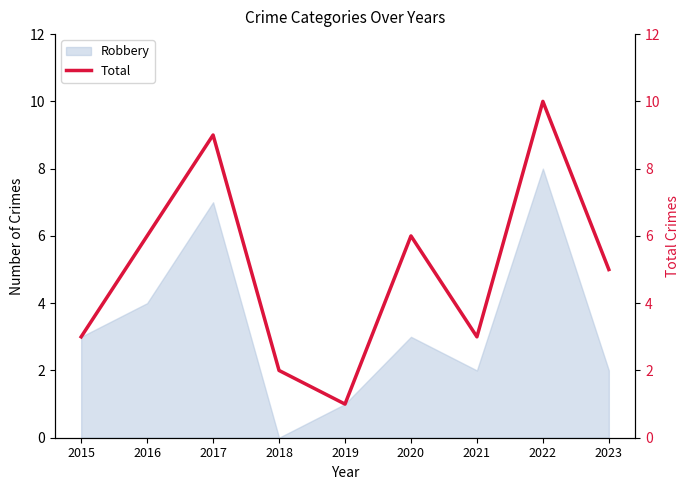

Where does the data first go above 5?

2016